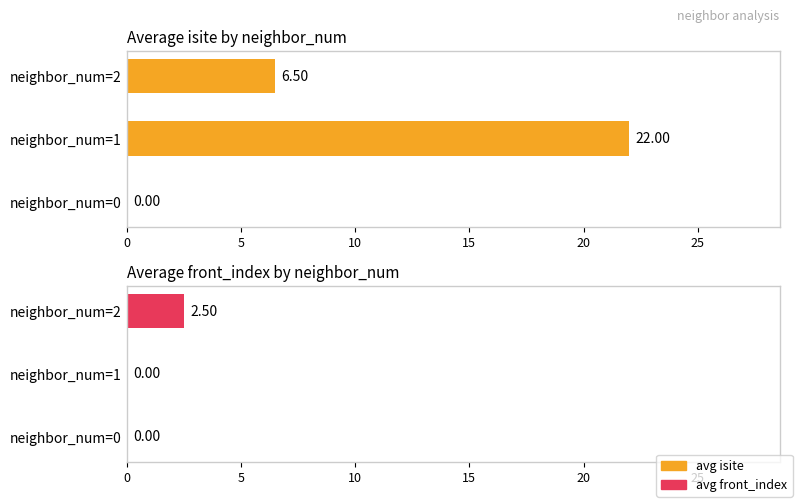

Does the chart contain any negative values?

No